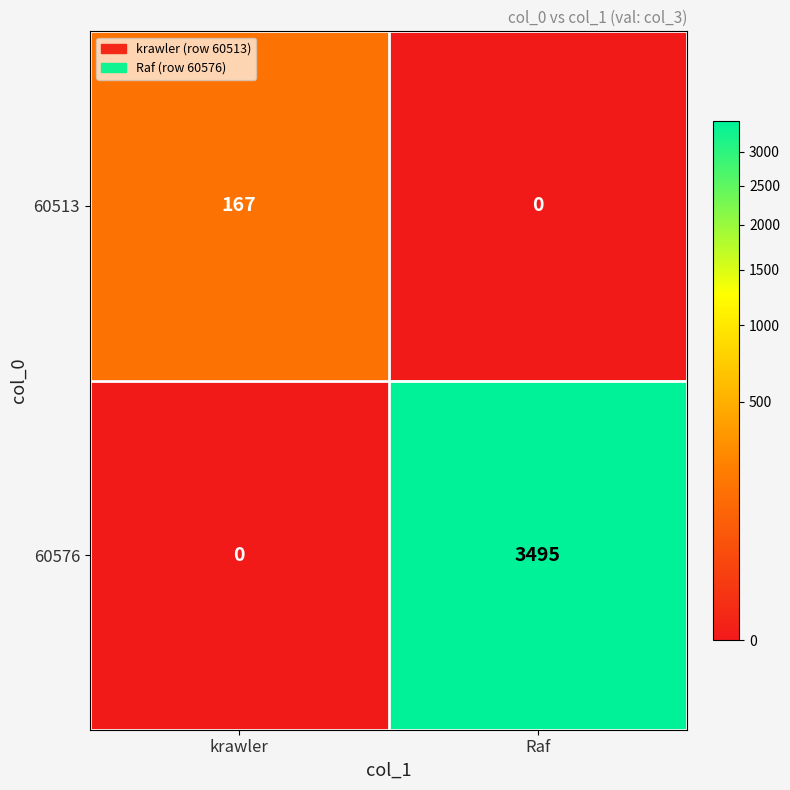

Rank the series at krawler from lowest to highest value.

60576, 60513